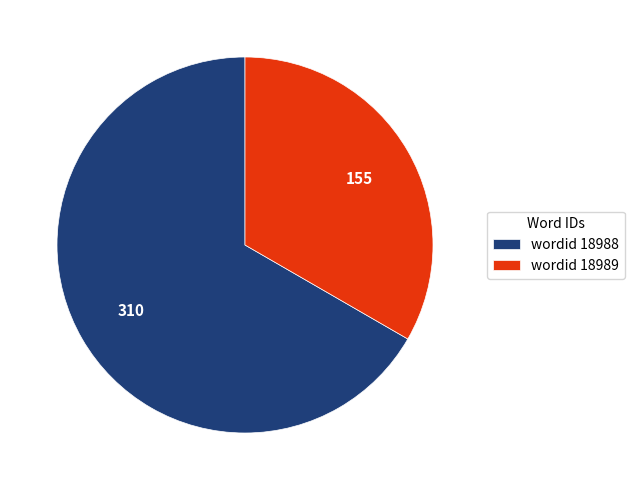

Rank the categories by value from lowest to highest.

wordid 18989, wordid 18988